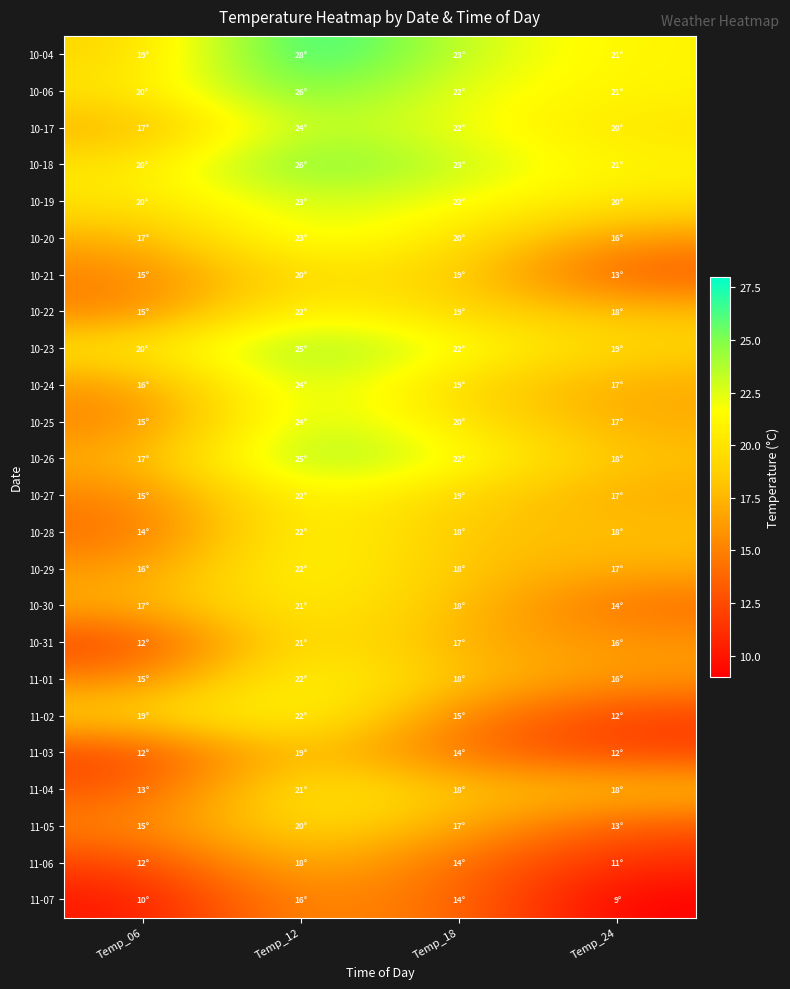

What is the spread (max minus min) of values at Temp_24?

12